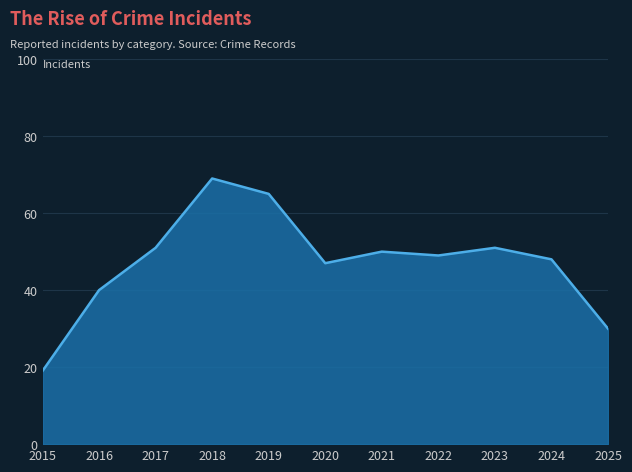

What is the difference between the values at 2019 and 2024?

17